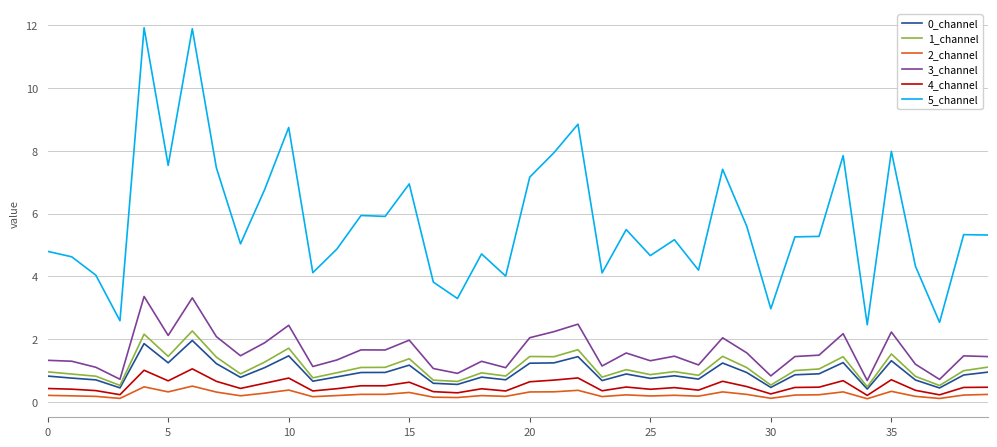

Which series has the widest spread of values?

5_channel